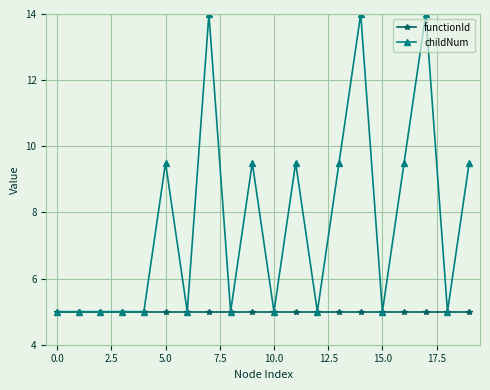

Which series has the largest total across all categories?

childNum